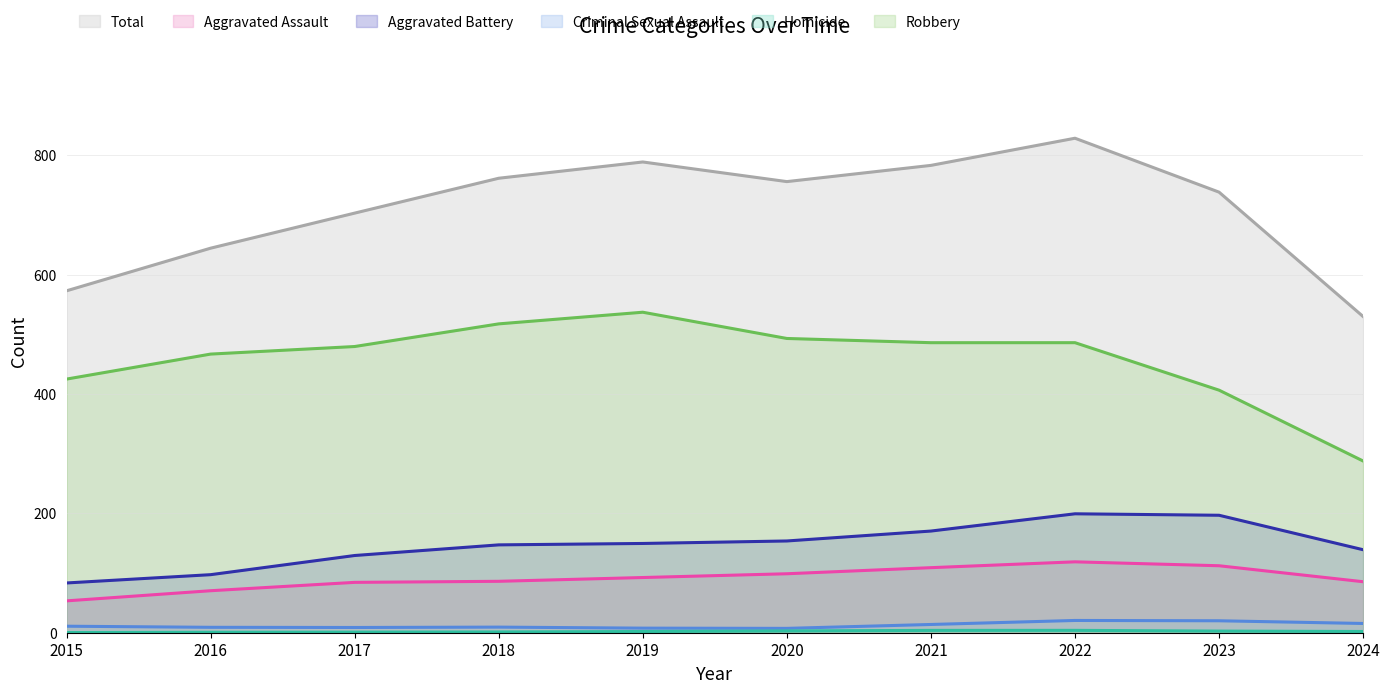

Which series has the largest total across all categories?

Total